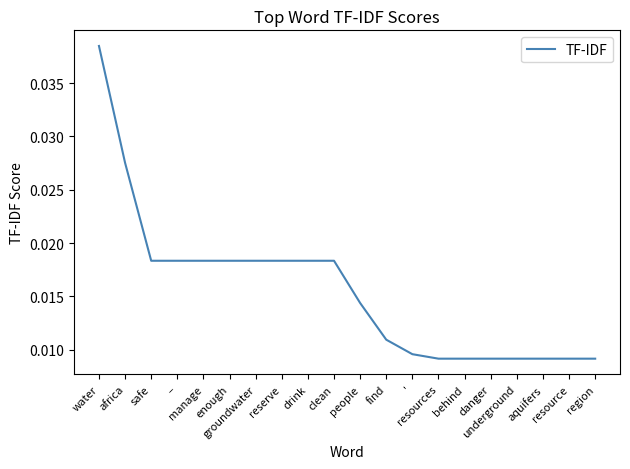

Does the chart display data point markers on the line(s)?

No